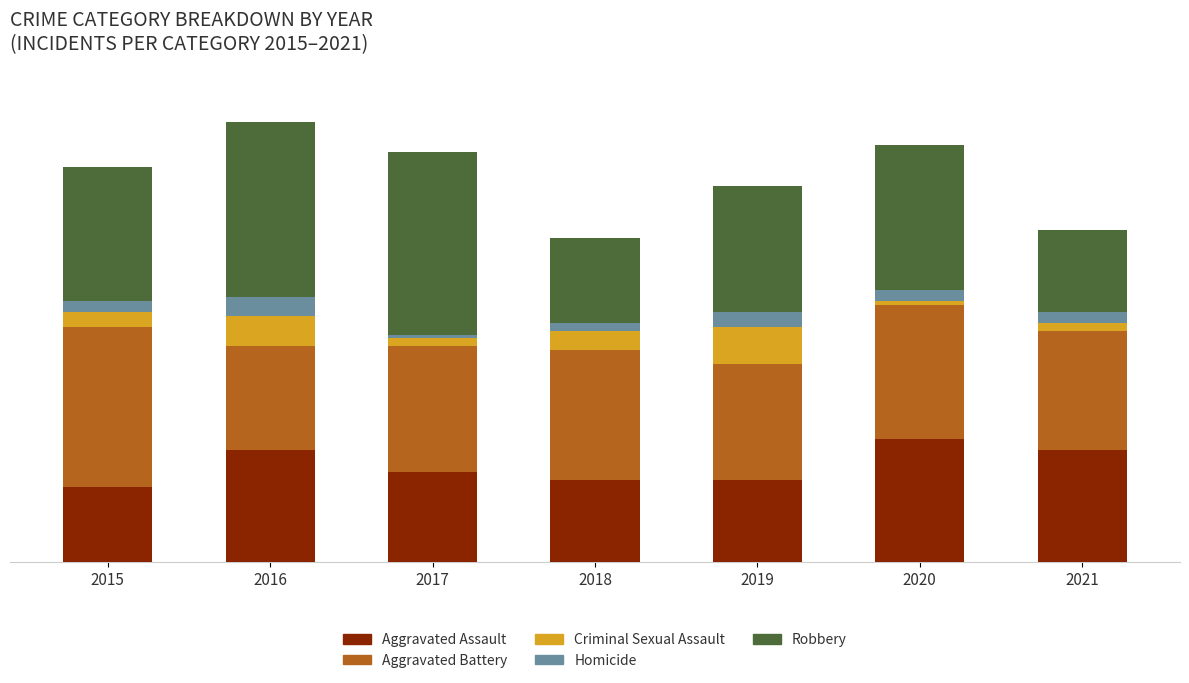

Does the chart contain any negative values?

No